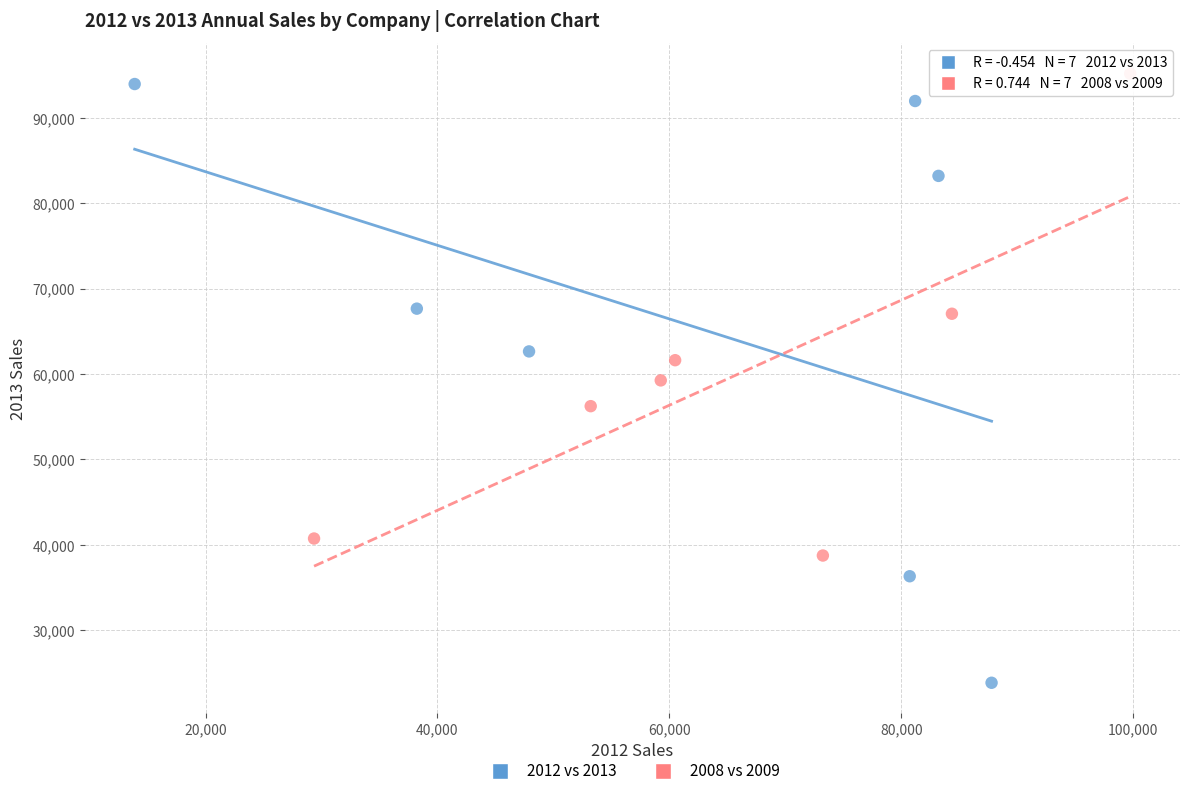

Which series reaches the minimum Y coordinate?

2012 vs 2013